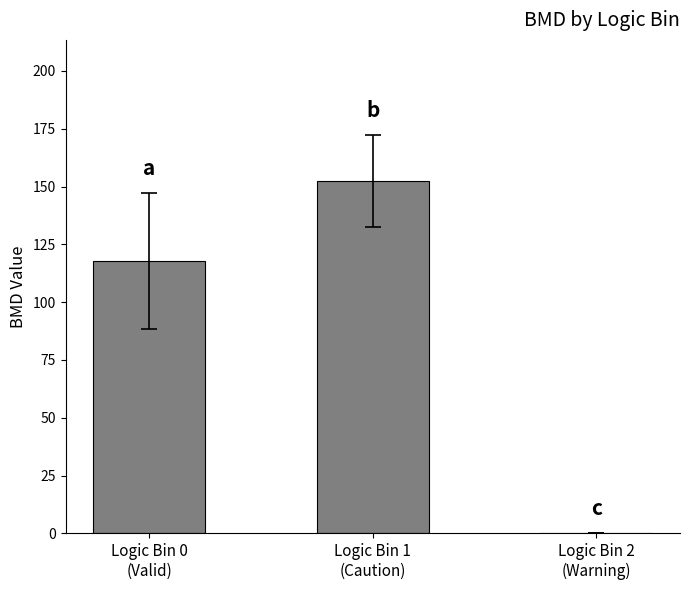

What is the change in value from Logic Bin 0
(Valid) to Logic Bin 1
(Caution)?

+34.7